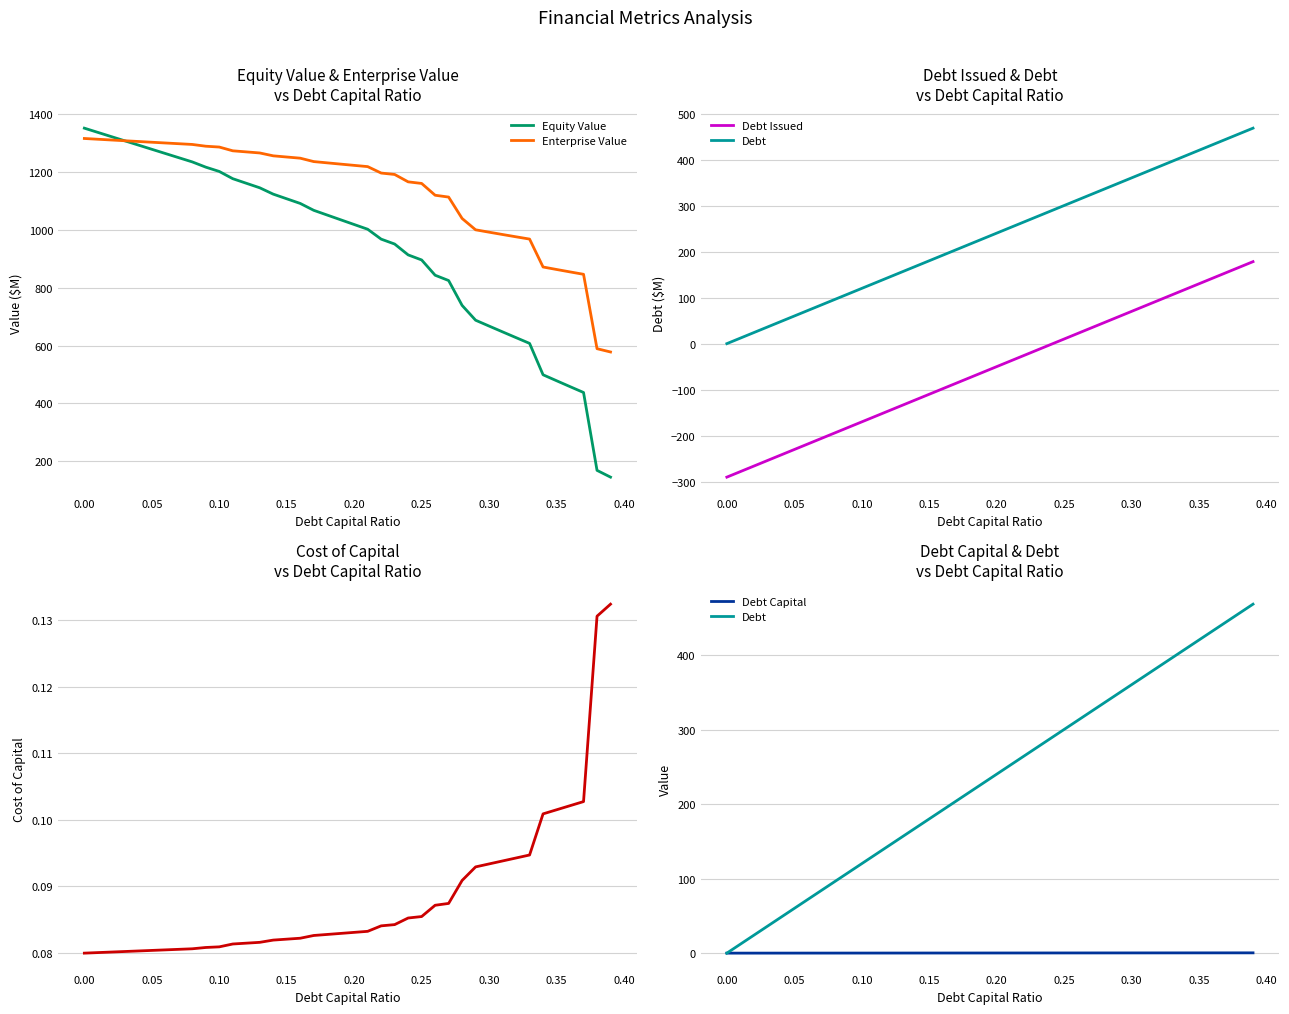

Is it true that Enterprise Value equals 1315.8 at 0.00?

True